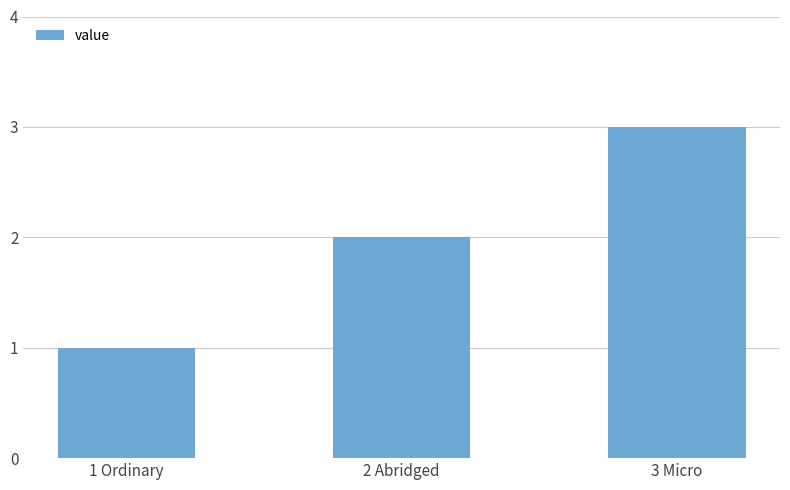

The chart shows a value of 3 at 2 Abridged. True or false?

False